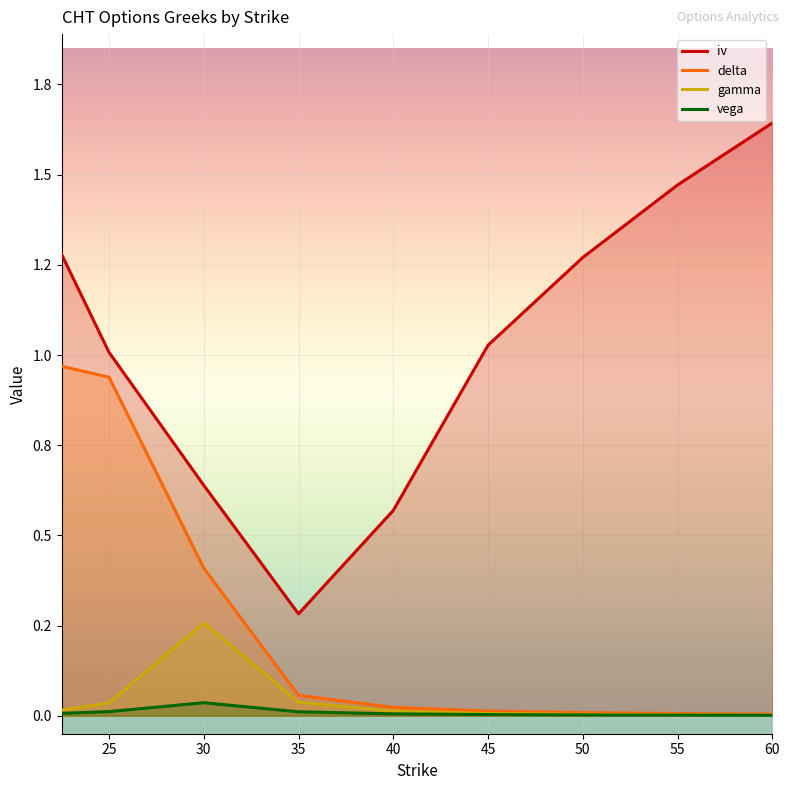

At which category does gamma reach its first local peak?

30.0